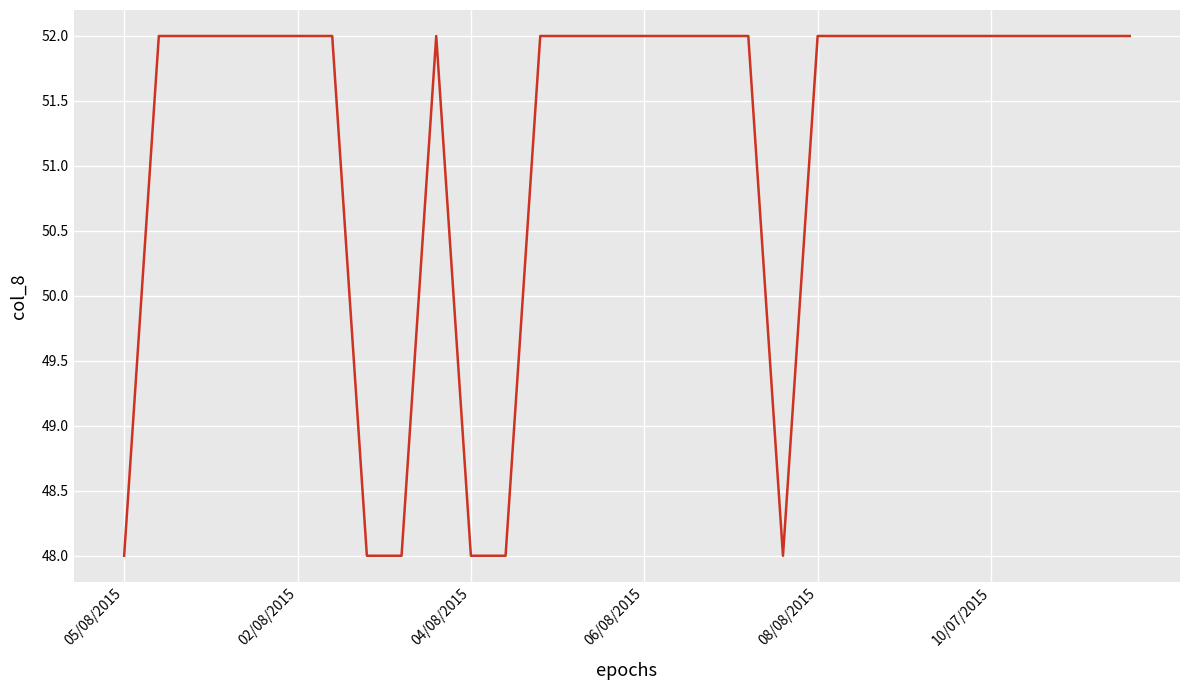

What is the difference between the maximum and minimum values?

4